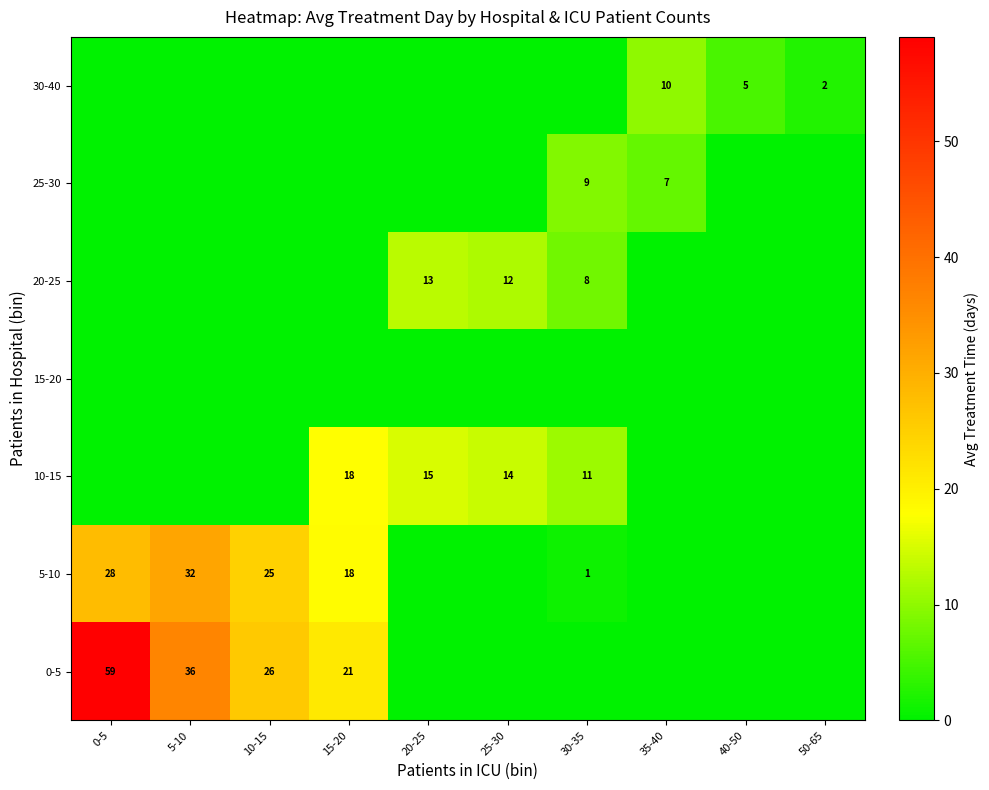

The 30-40 series shows 2 at 50-65. True or false?

True